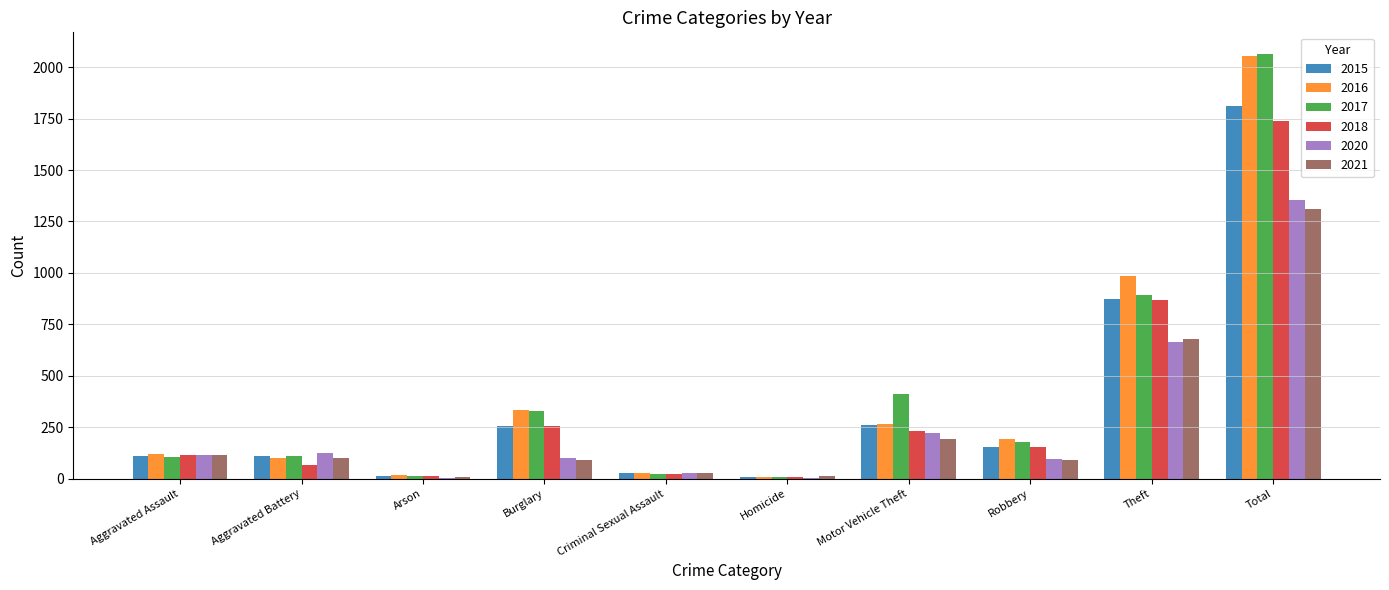

Where is 2017 nearest to the value 1037?

Theft